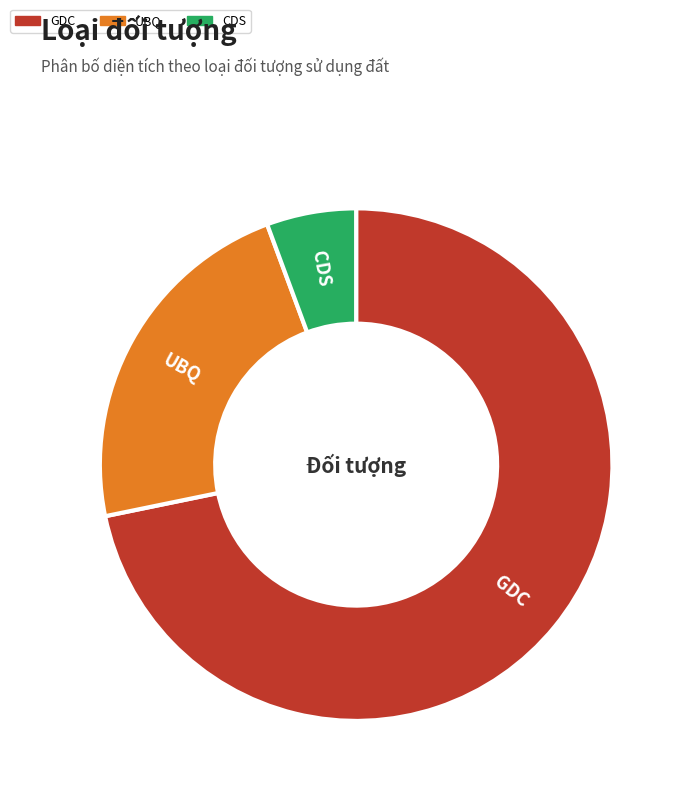

Which category has the smallest portion of the pie?

CDS